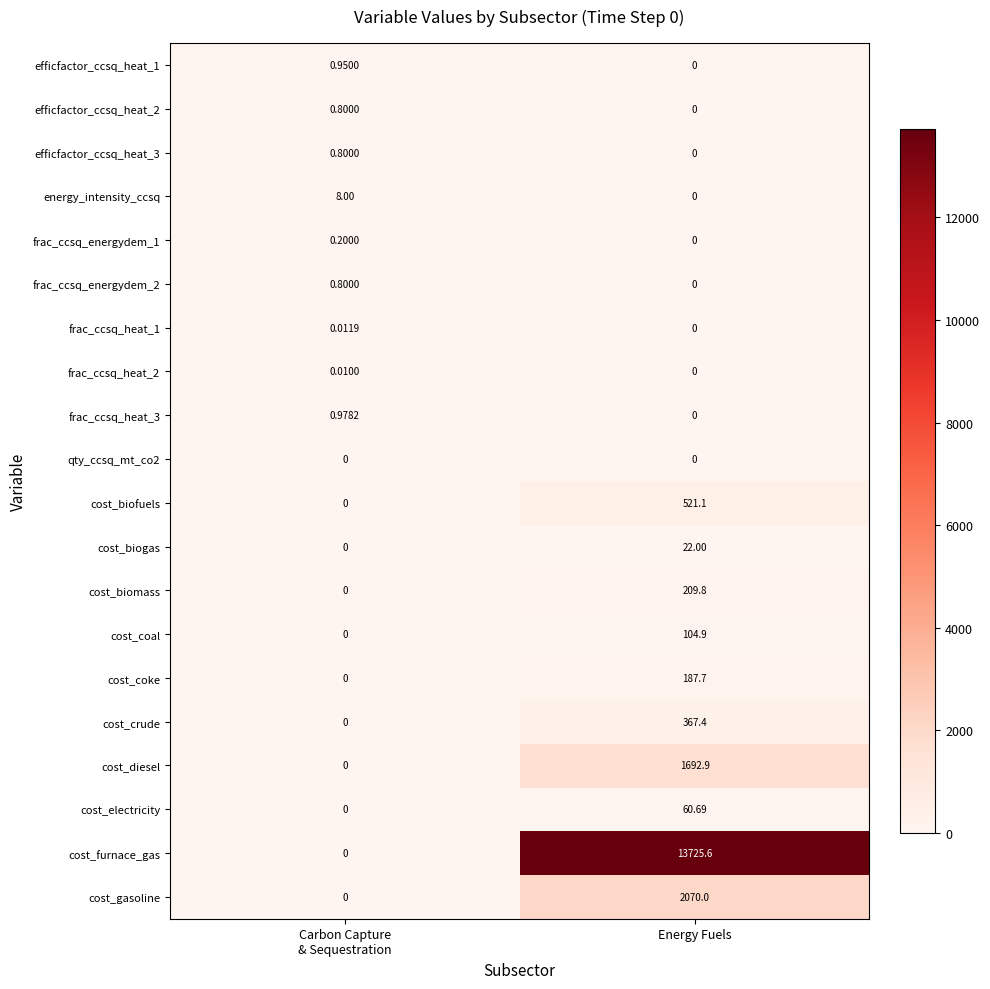

How many distinct data groups are displayed?

20